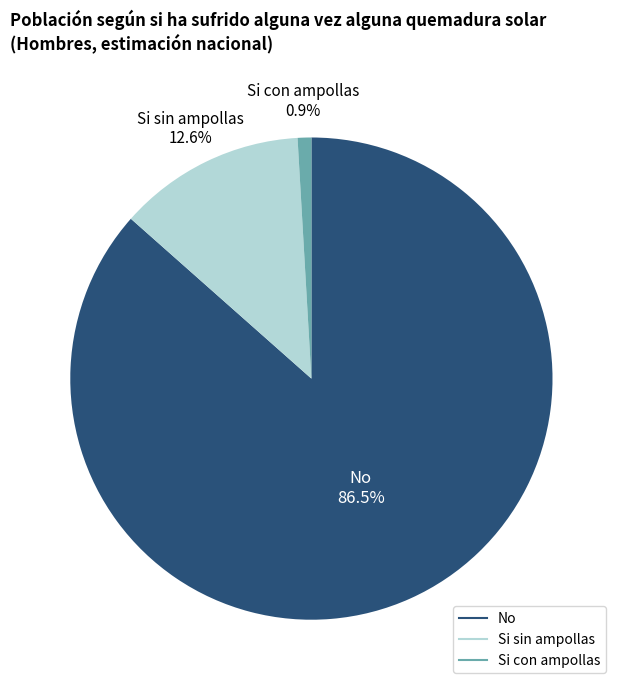

Combined, do Si sin ampollas and Si con ampollas account for over 50%?

No